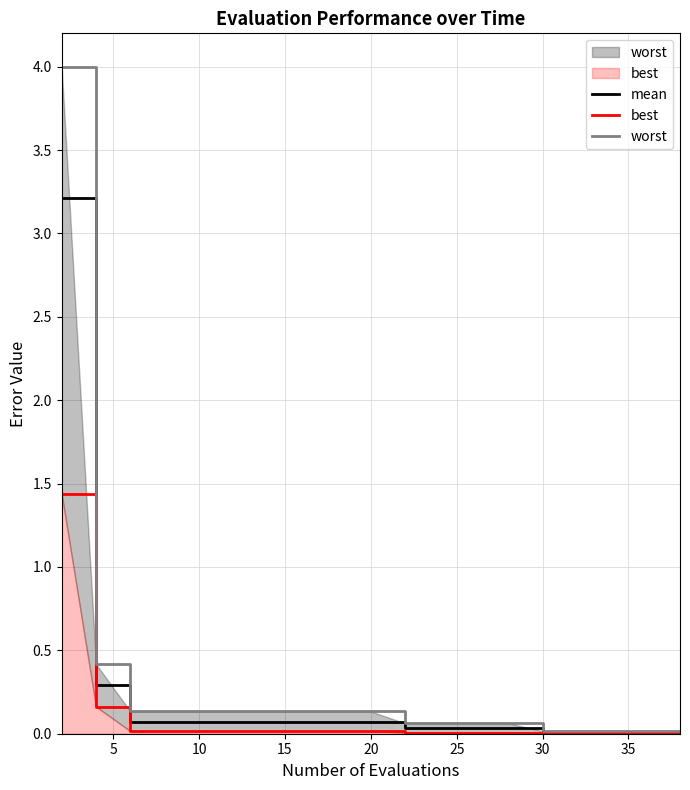

Does the chart have visible grid lines?

Yes